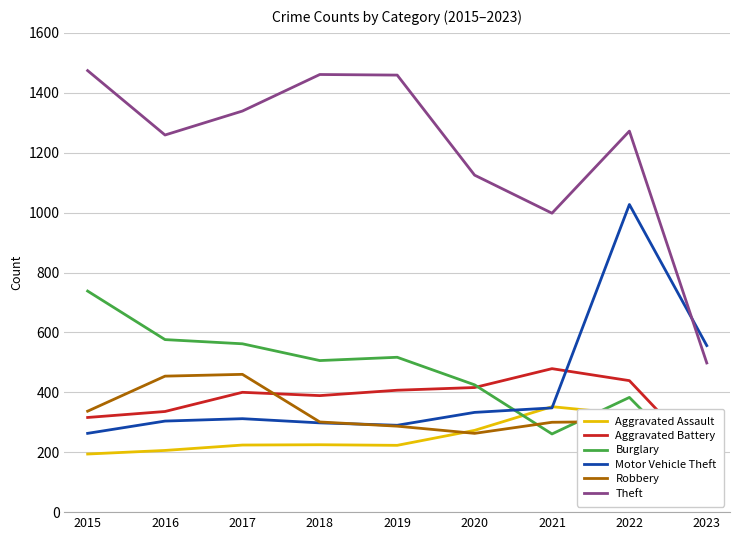

True or false: Aggravated Battery and Aggravated Assault cross at least once.

False